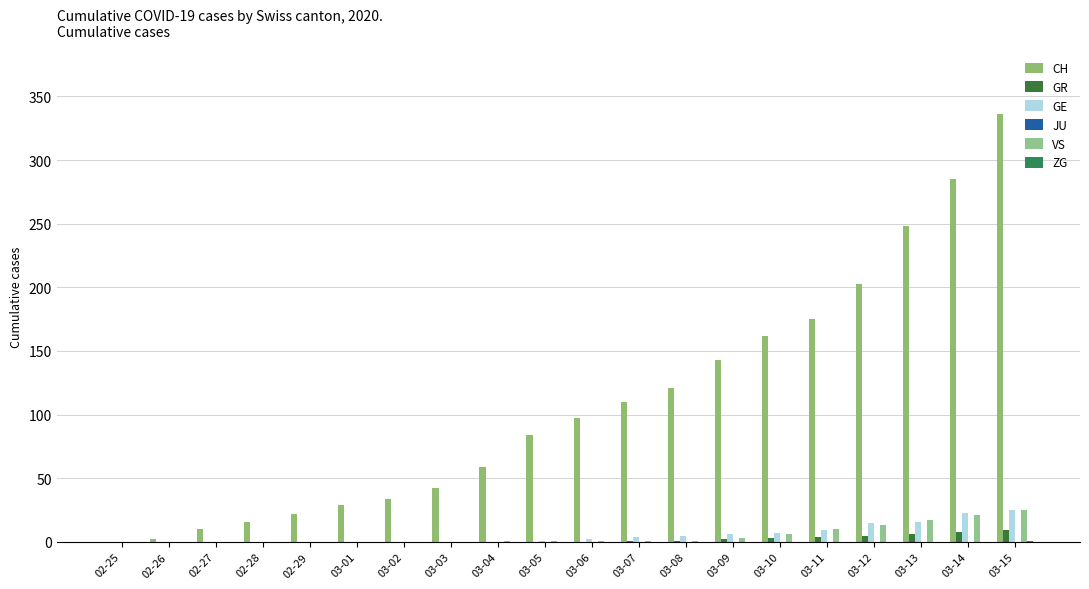

Rank the categories by GR value from highest to lowest.

03-15, 03-14, 03-13, 03-12, 03-11, 03-10, 03-09, 03-07, 03-08, 02-25, 02-26, 02-27, 02-28, 02-29, 03-01, 03-02, 03-03, 03-04, 03-05, 03-06